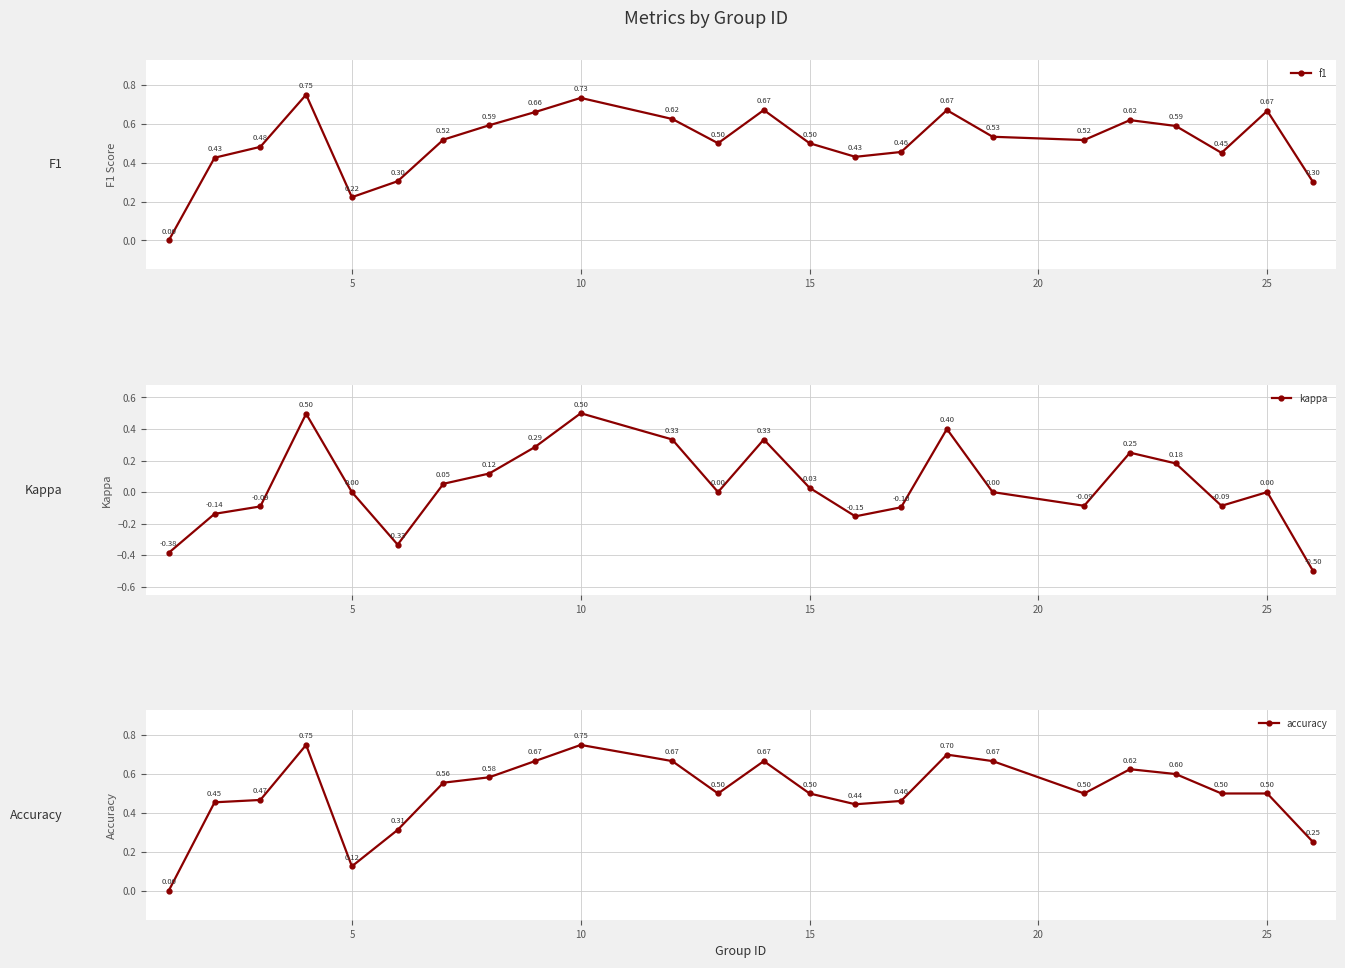

At how many categories does at least one series exceed 0?

23